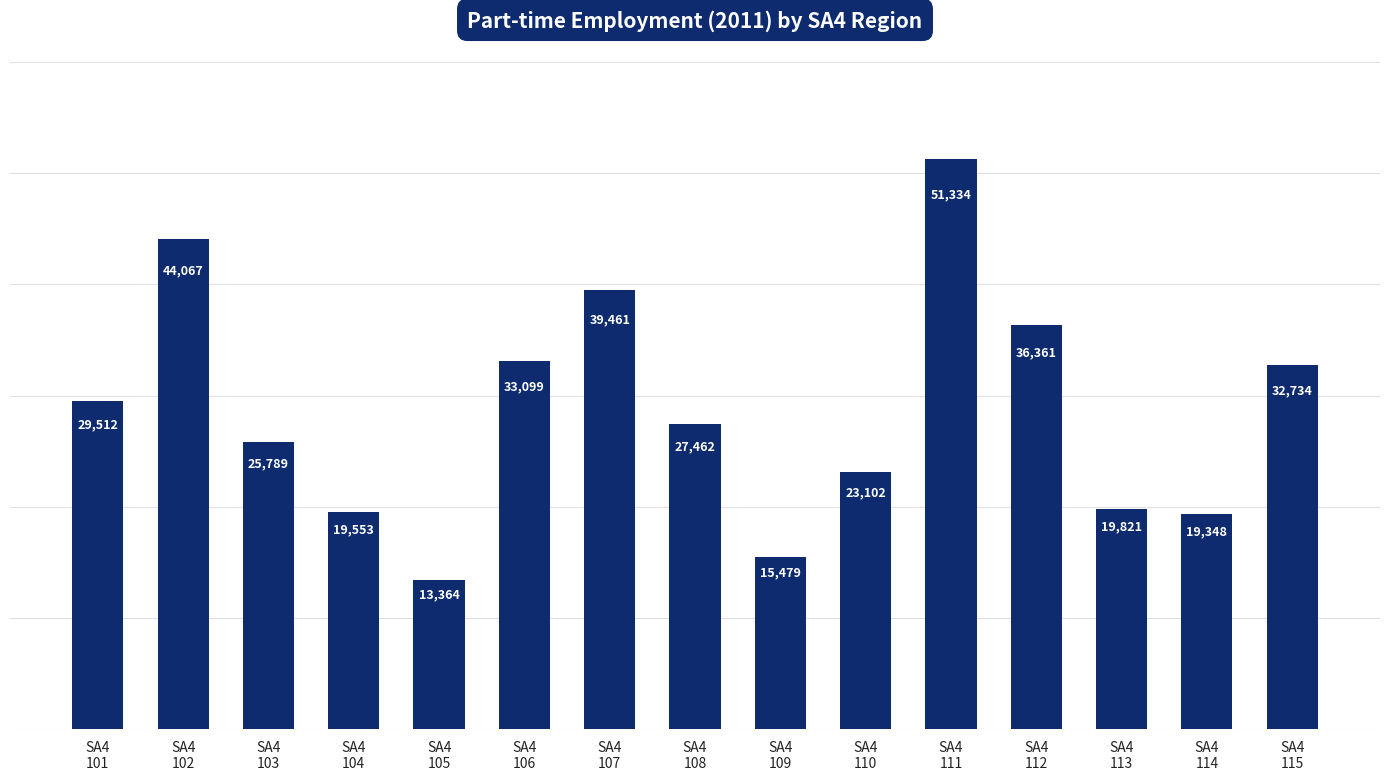

What is the greatest value displayed?

51334